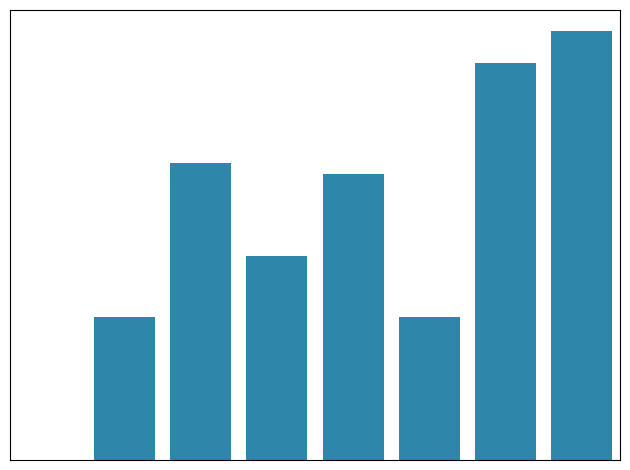

Are the bars horizontal?

No